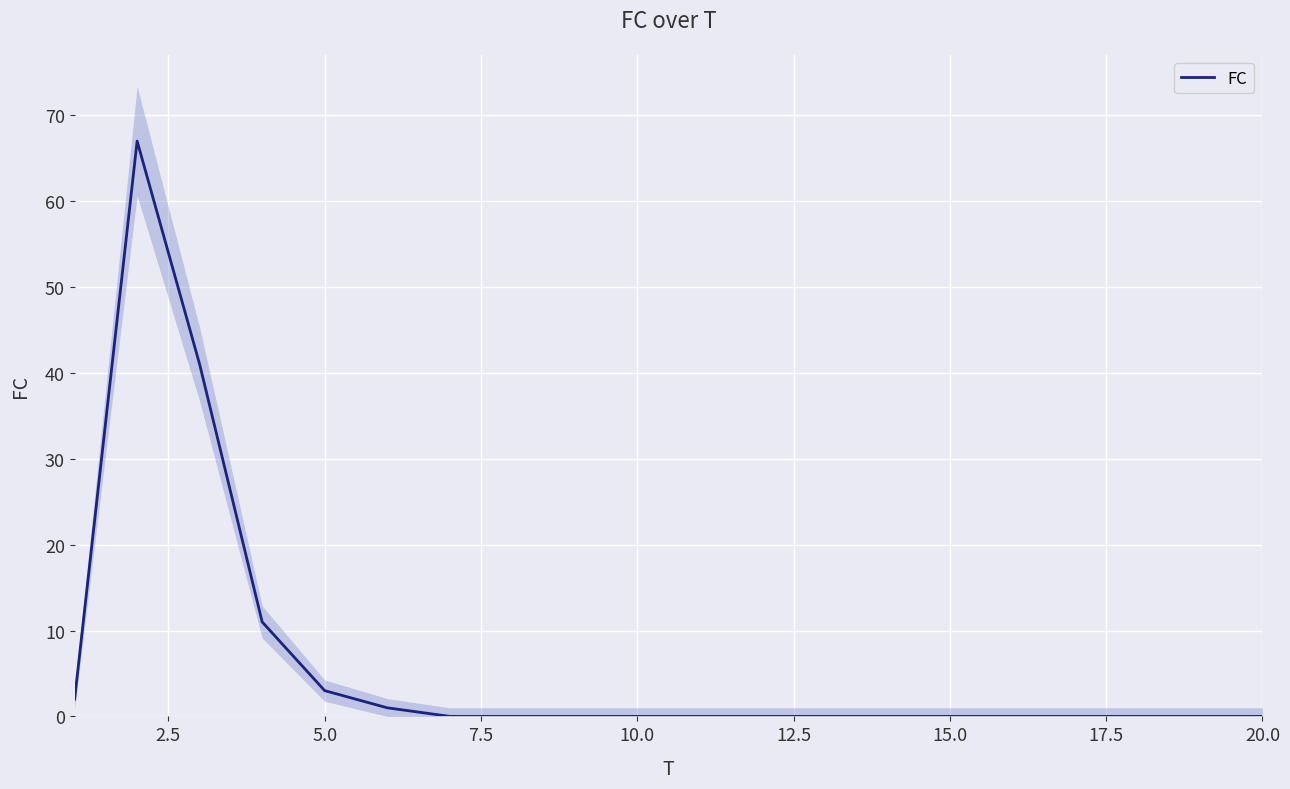

Reading left to right, what are all the values shown in this chart?

2	67	41	11	3	1	0	0	0	0	0	0	0	0	0	0	0	0	0	0